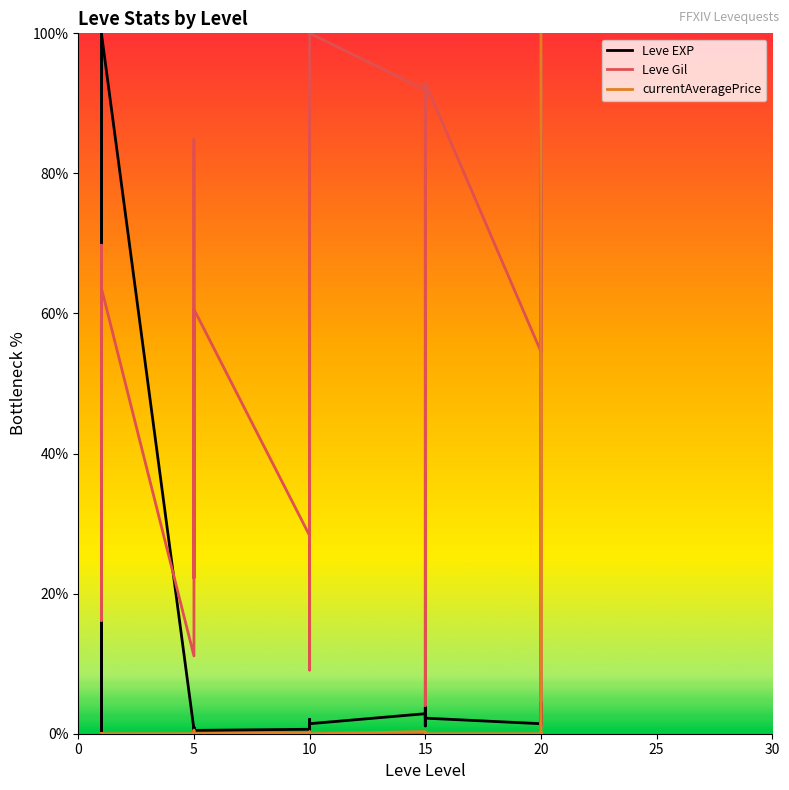

Which has a higher value, 20 or 10?

20